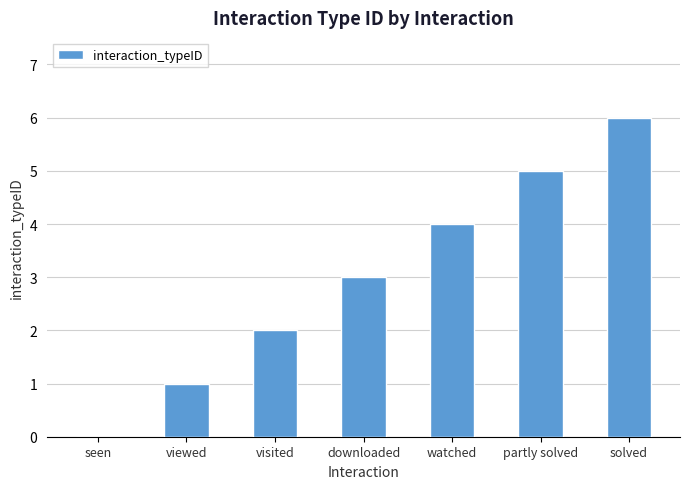

How many positive values are there?

6